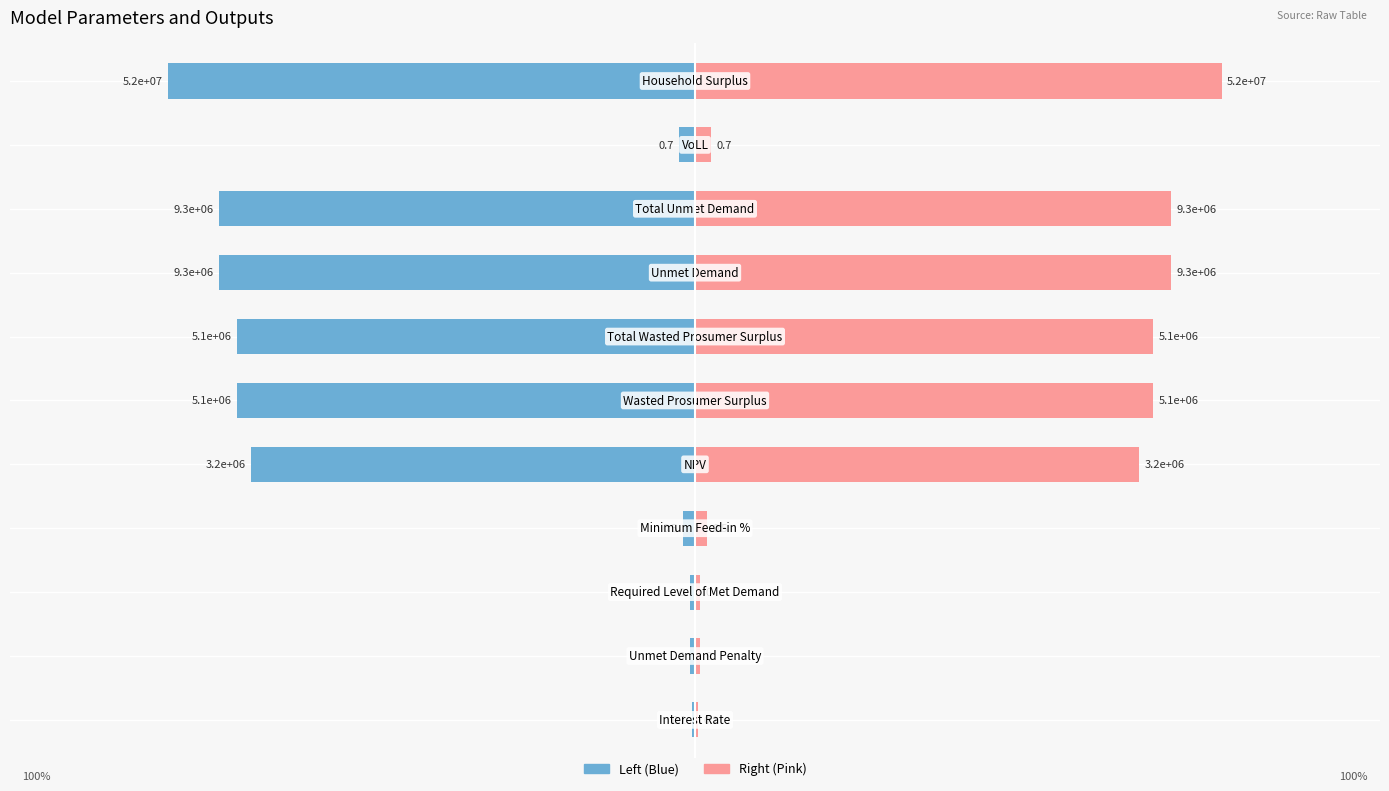

At how many categories does at least one series exceed 0?

11